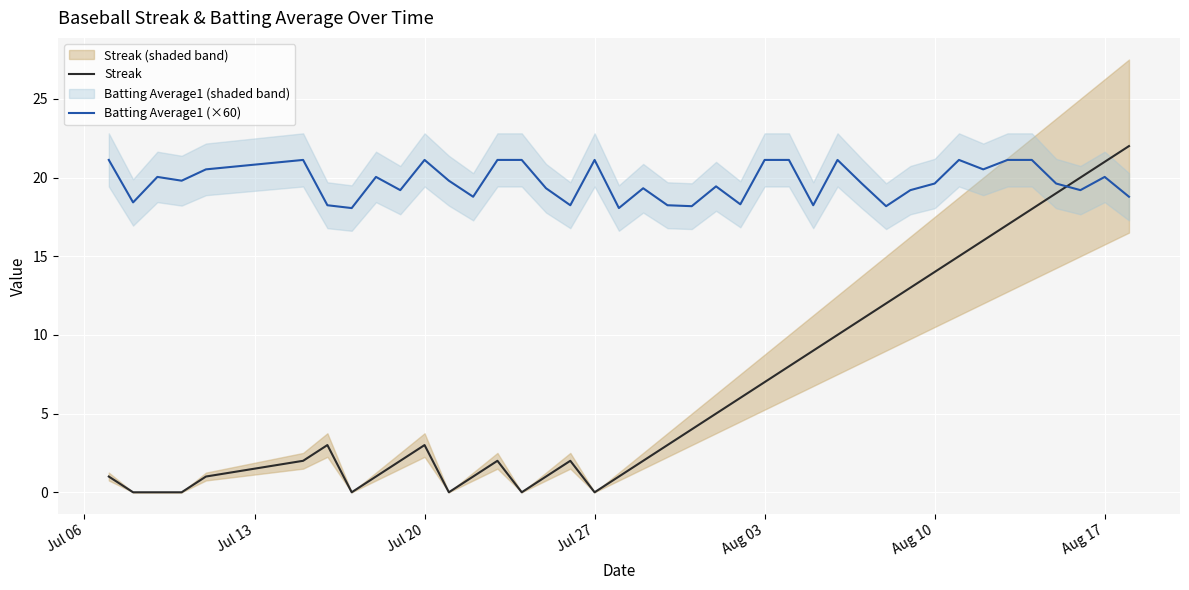

What is the maximum value for Streak?

22.0